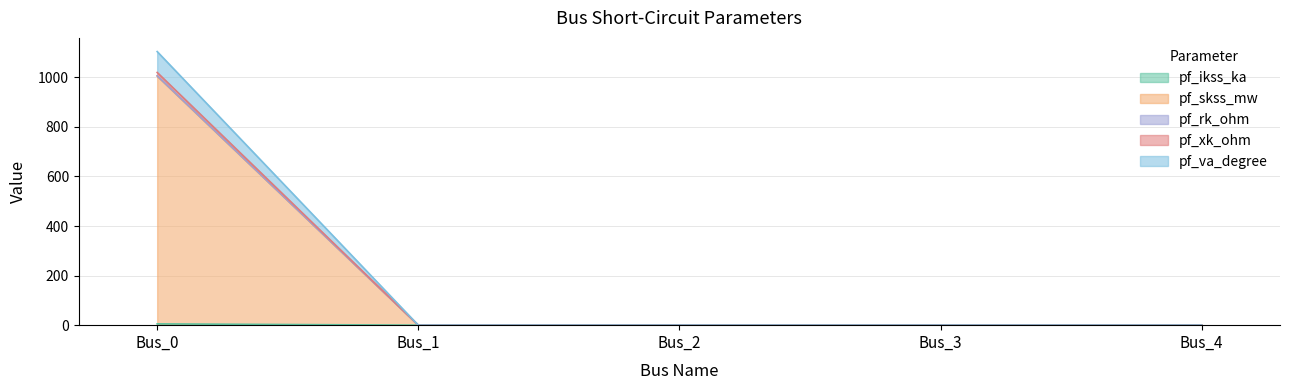

Is the value of pf_rk_ohm at Bus_3 greater than the value of pf_va_degree at Bus_0?

No